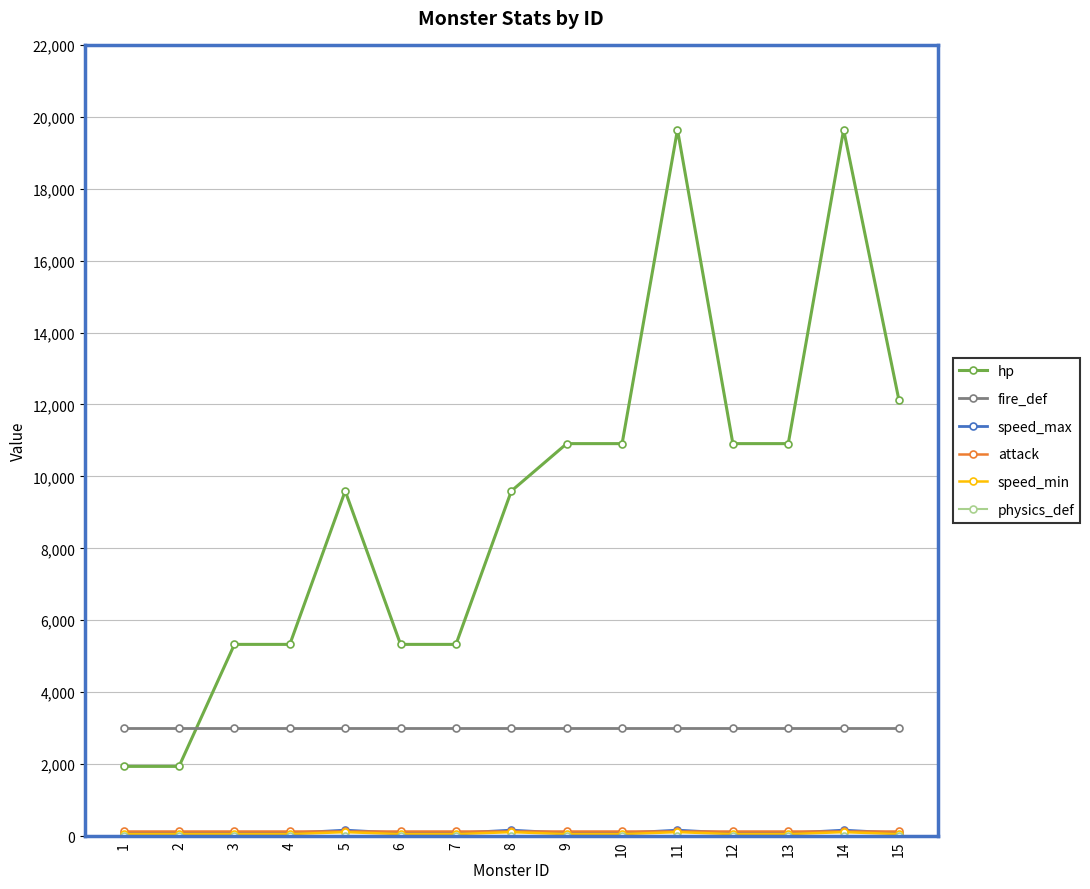

What is the maximum value shown in the chart?

19641